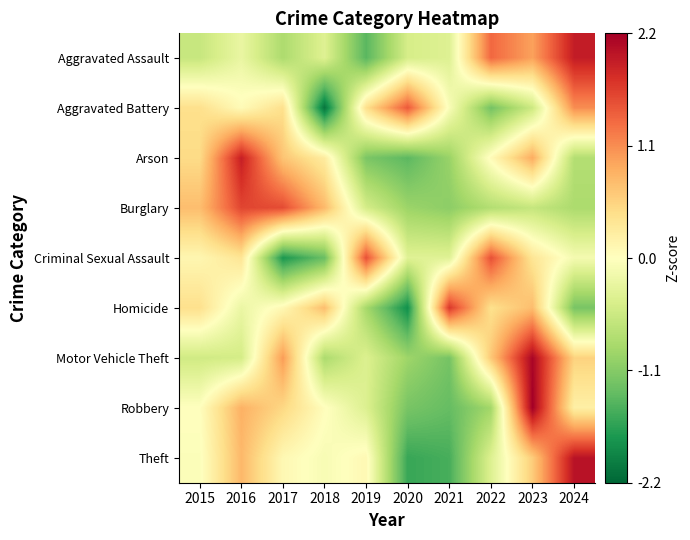

At how many categories does at least one series exceed 0?

10